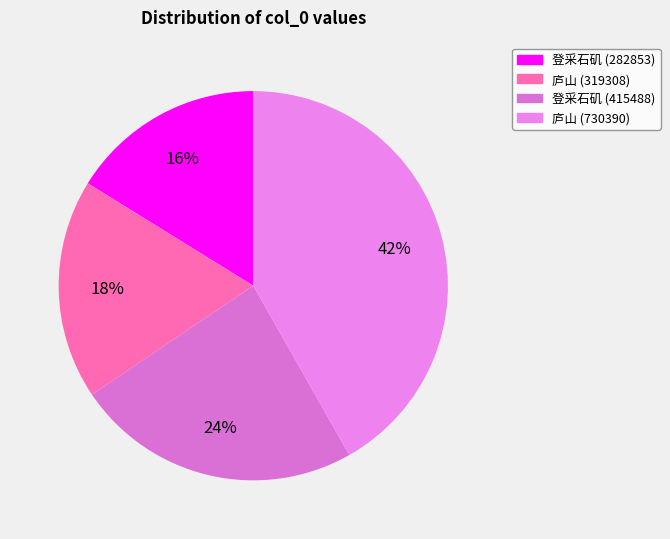

Rank the categories by value from highest to lowest.

与国武兄同游庐山，临铁船峰，相约赋诗。国武兄先成七古，有太白风，遂效颦次其韵 (730390), 登采石矶矶上有太白楼，彭刚直、杨勇悫、长江提督李成谋祠 (415488), 与国武兄同游庐山，临铁船峰，相约赋诗。国武兄先成七古，有太白风，遂效颦次其韵 (319308), 登采石矶矶上有太白楼，彭刚直、杨勇悫、长江提督李成谋祠 (282853)